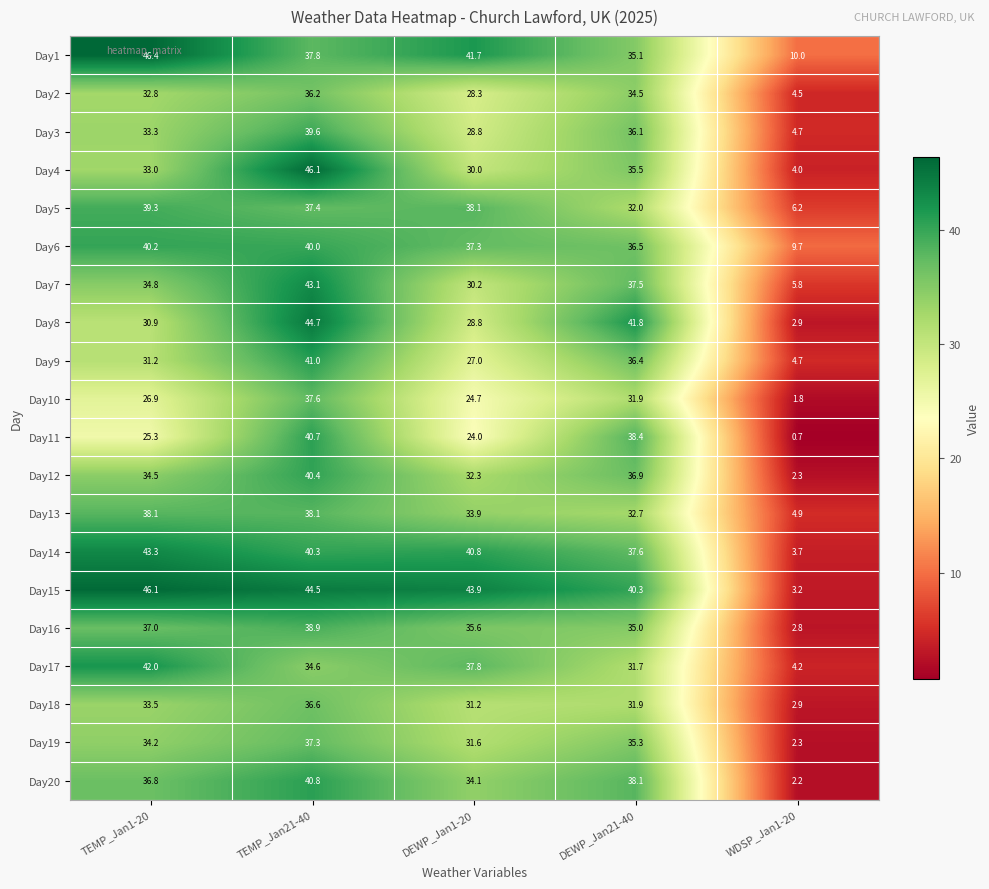

Which category has the lowest value across all series?

WDSP_Jan1-20